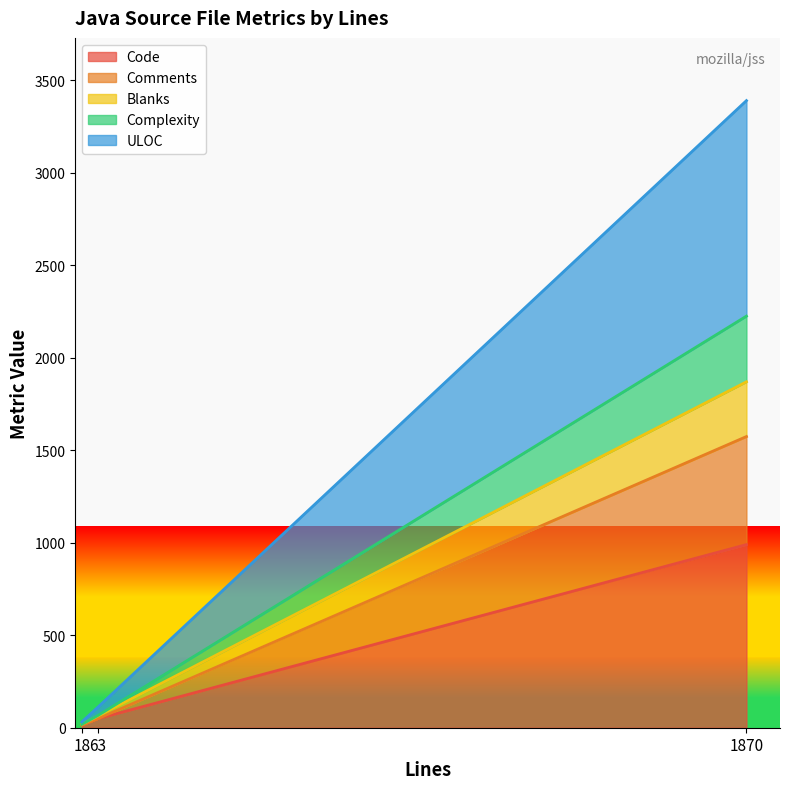

Does the chart display data point markers on the line(s)?

No